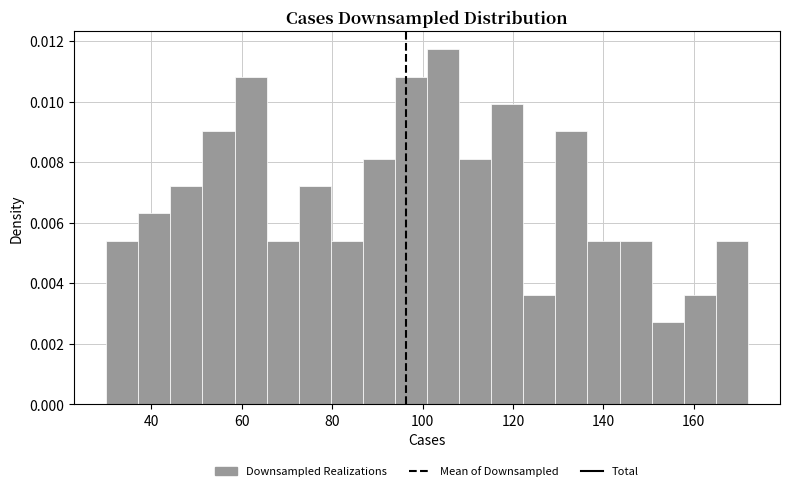

Around what value on the x-axis is the tallest bar? Give the approximate position of its centre, as read against the axis.

104